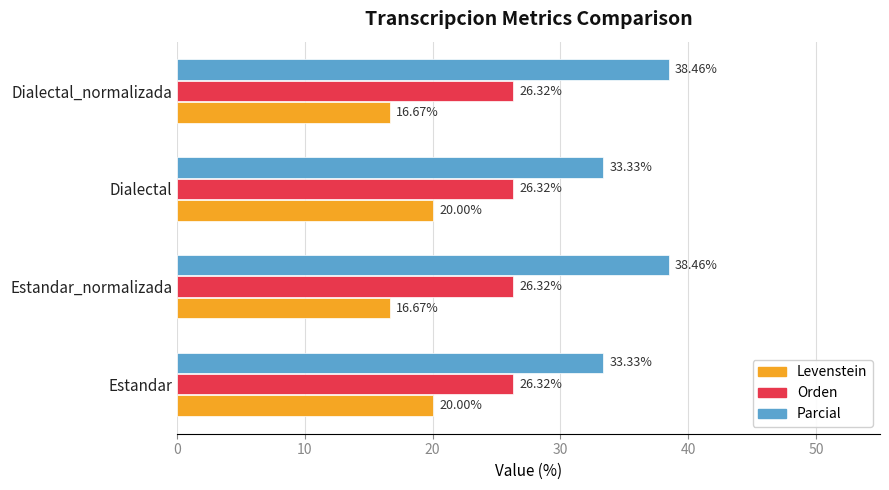

Which series has the largest total across all categories?

Parcial